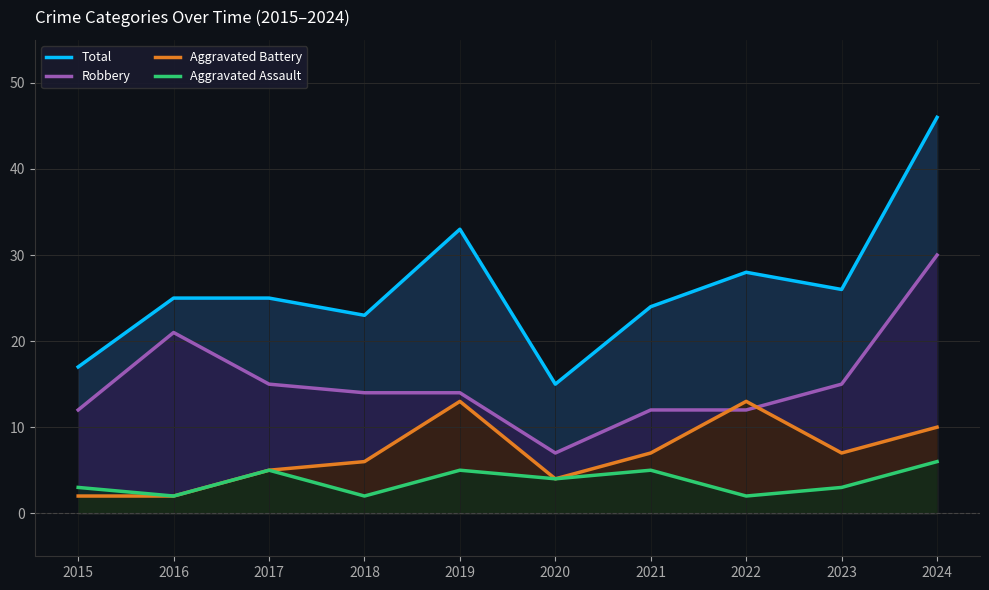

What is the average value of the Total series?

26